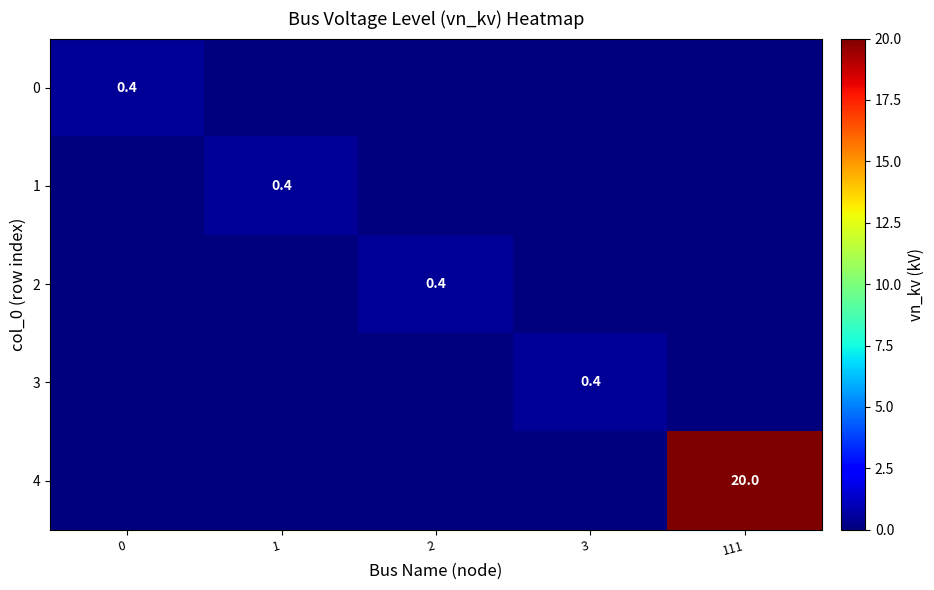

What is the greatest value displayed?

20.0